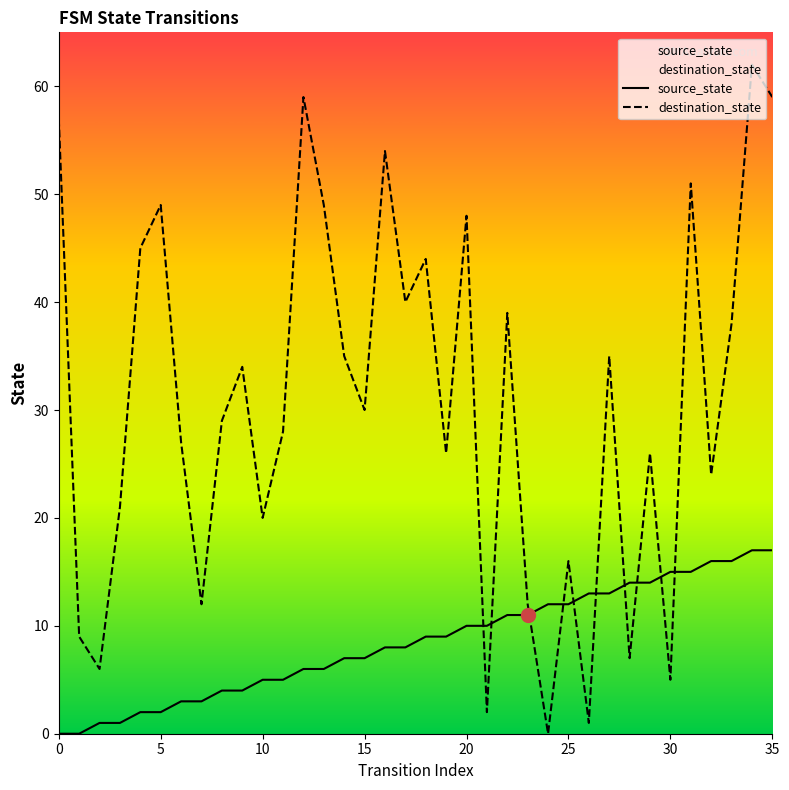

What is the maximum value shown in the chart?

62